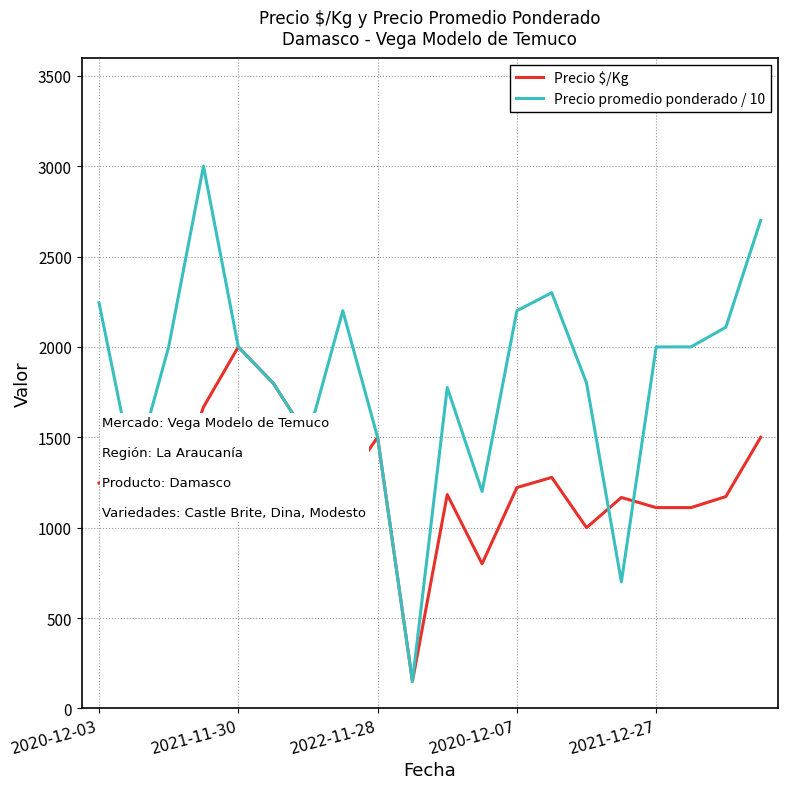

What is the difference between the maximum and second lowest values in the Precio promedio ponderado / 10 series?

2300.0